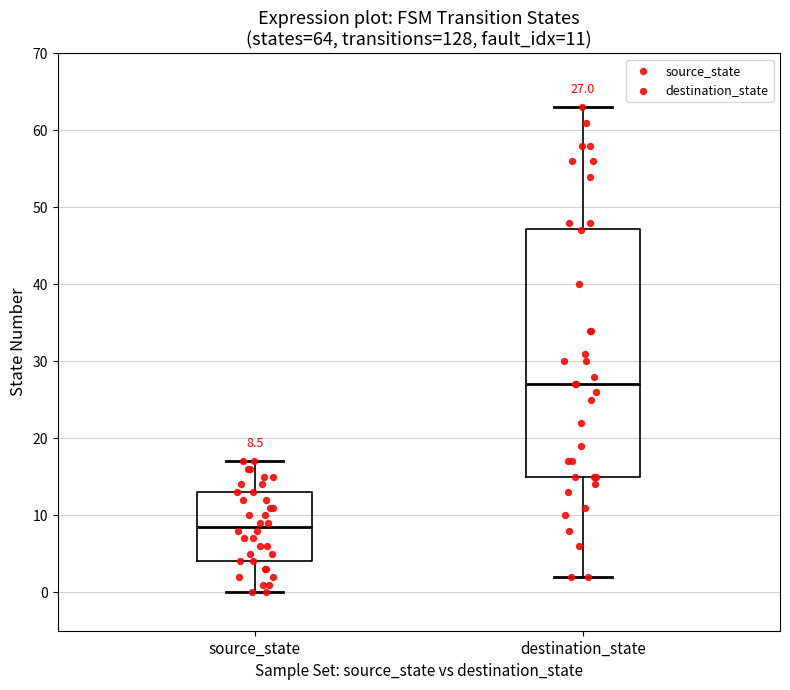

Which box's median line is the highest?

destination_state